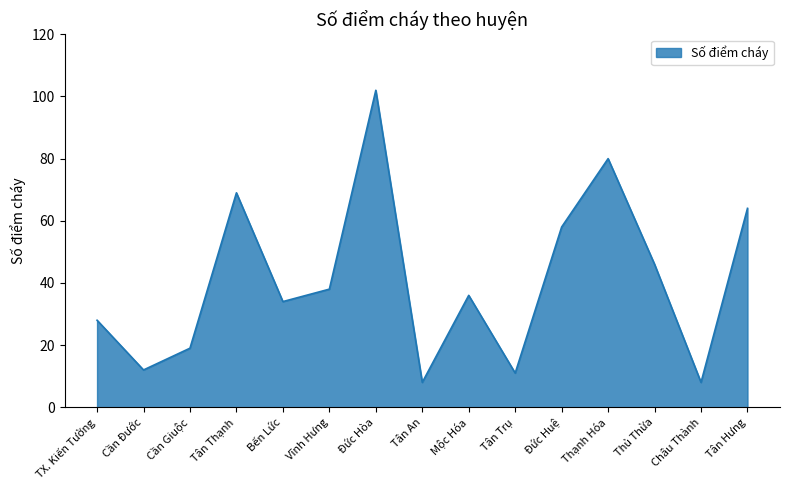

Reading left to right, transcribe all the data shown in this chart.

28	12	19	69	34	38	102	8	36	11	58	80	46	8	64